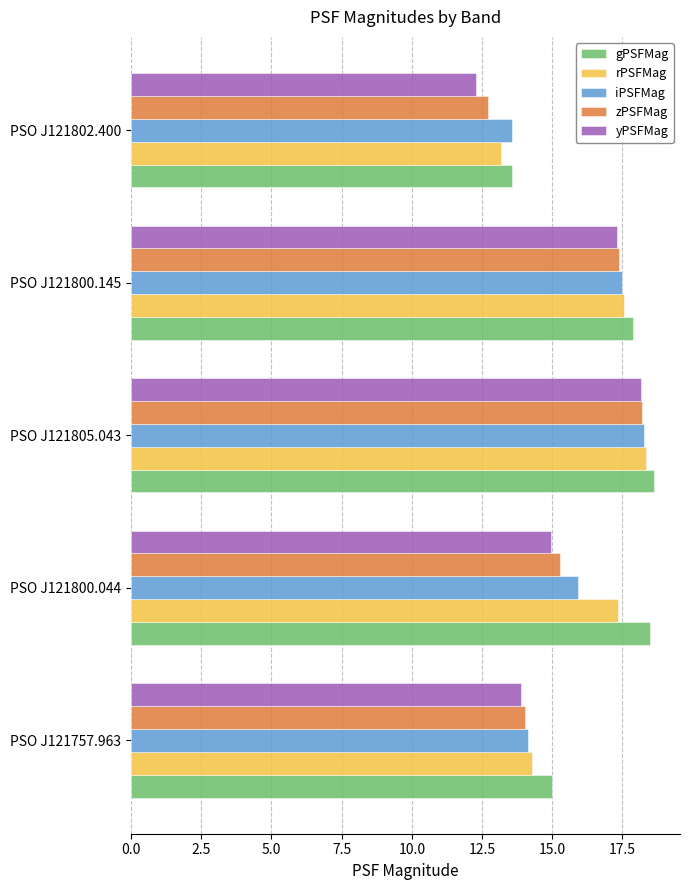

At which label does yPSFMag reach its minimum?

PSO J121802.400